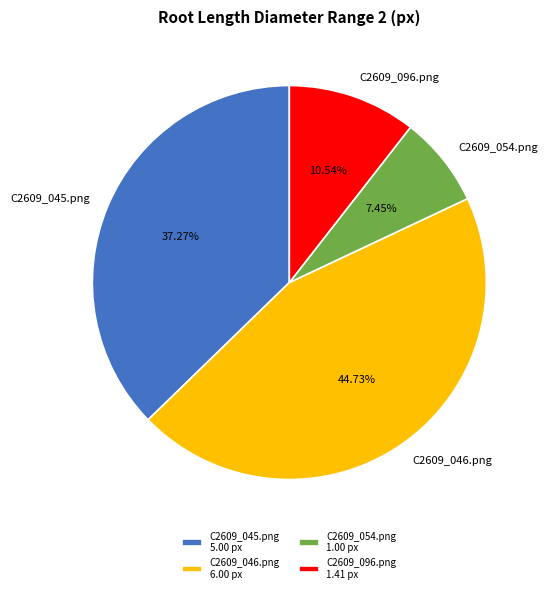

The C2609_045.png slice represents 43% of the pie. True or false?

False